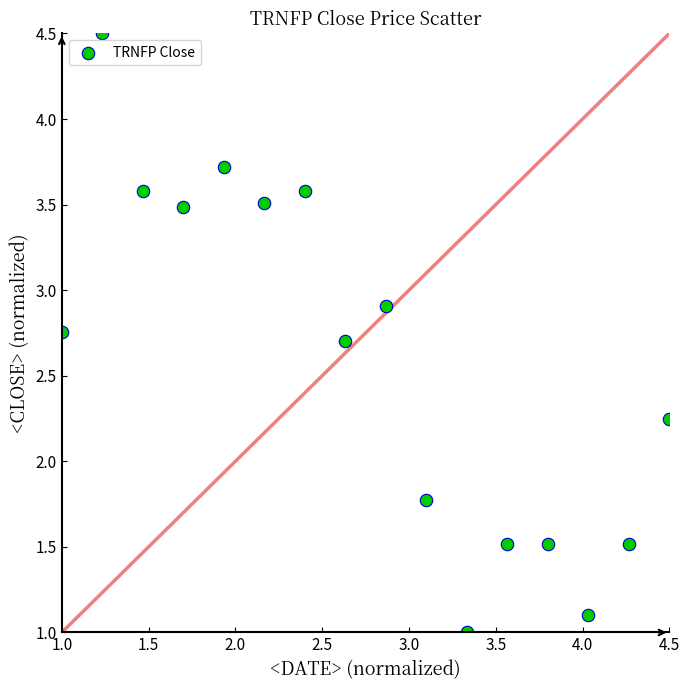

What is the range of X values (max minus min)?

3.5